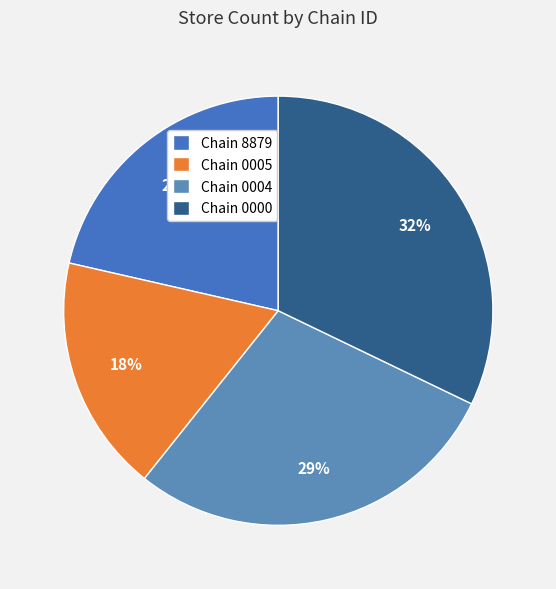

How many slices are in this pie chart?

4